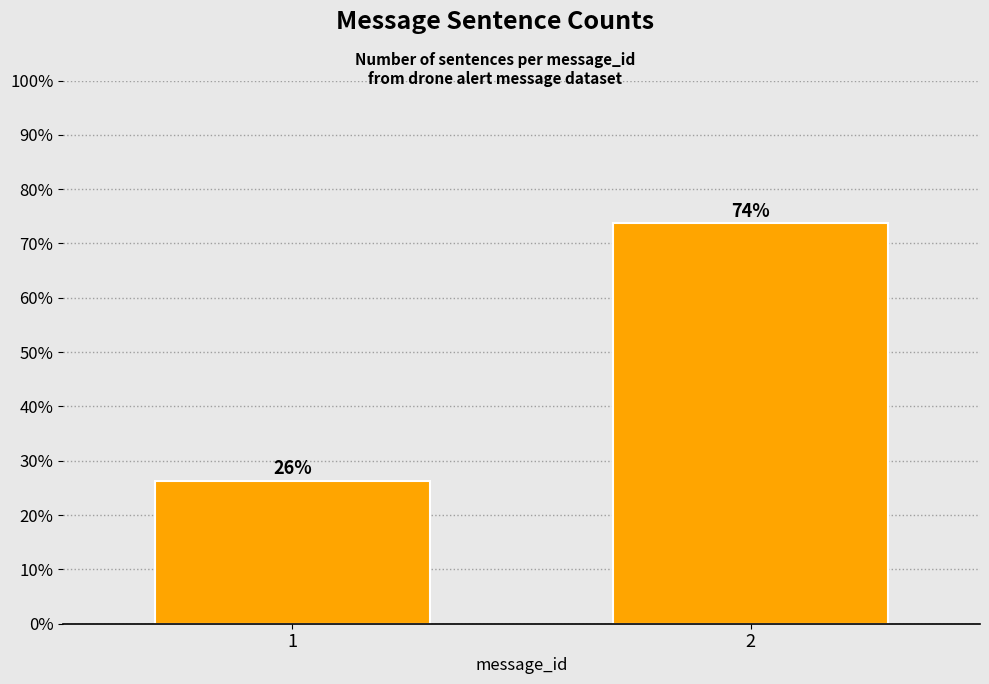

What is the ratio of the value at 1 to the value at 2?

0.4